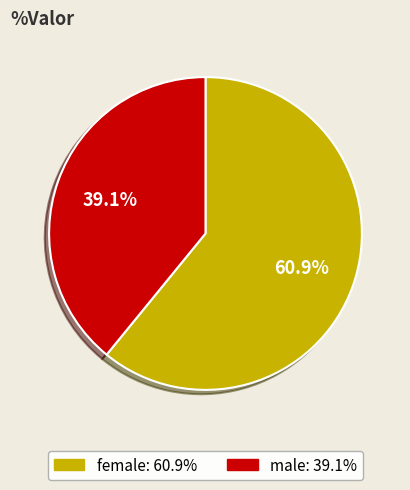

Is the sum of female and male greater than half?

Yes